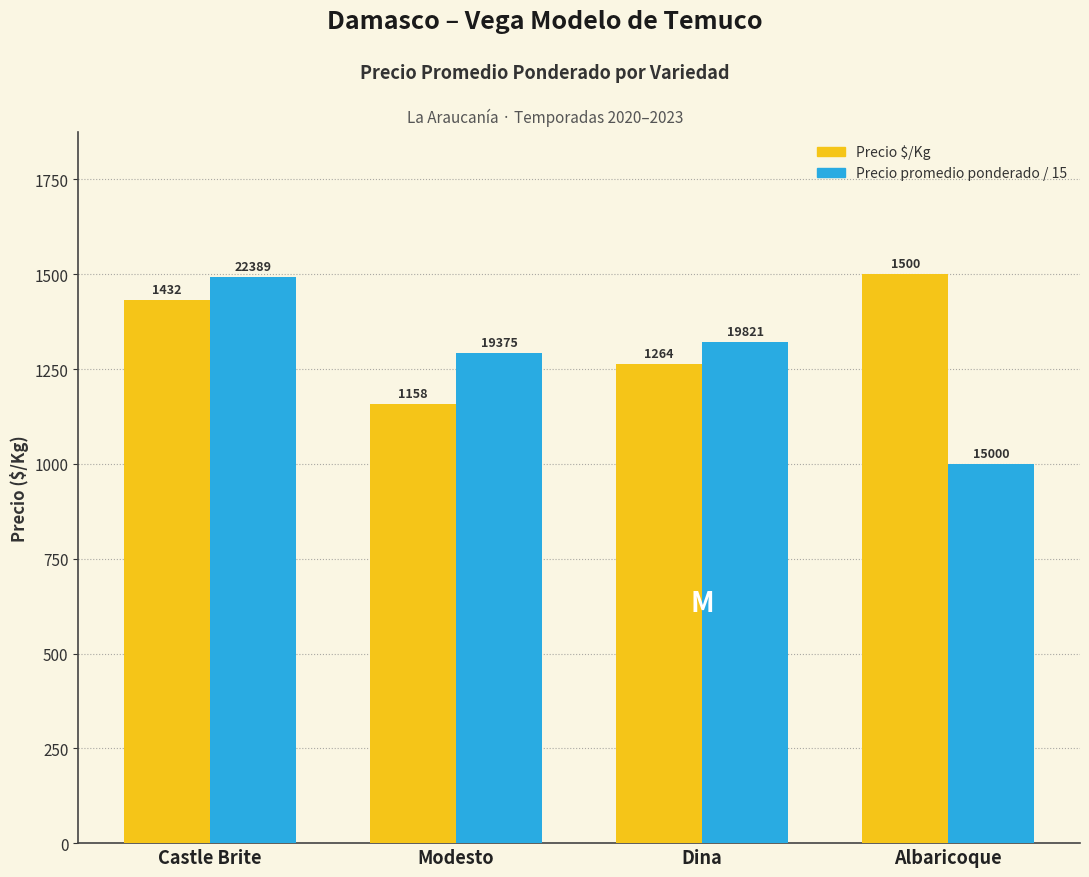

What is the label of the 1st bar from the left?

Castle Brite